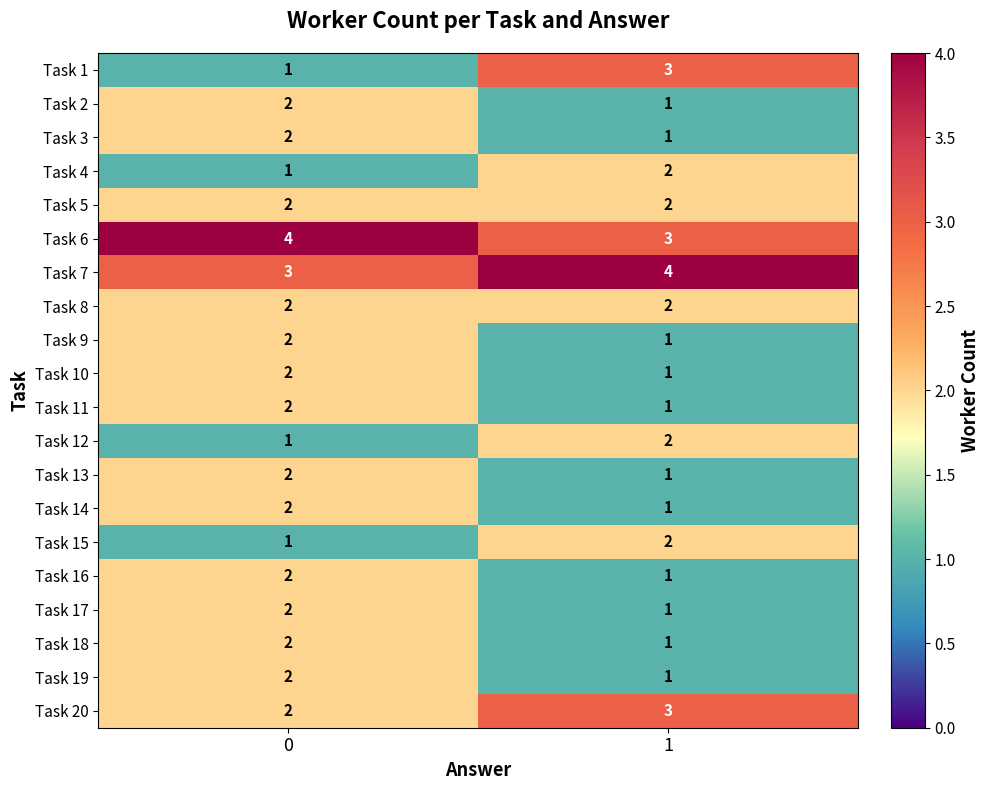

What is the difference between the highest and lowest values at 0?

3